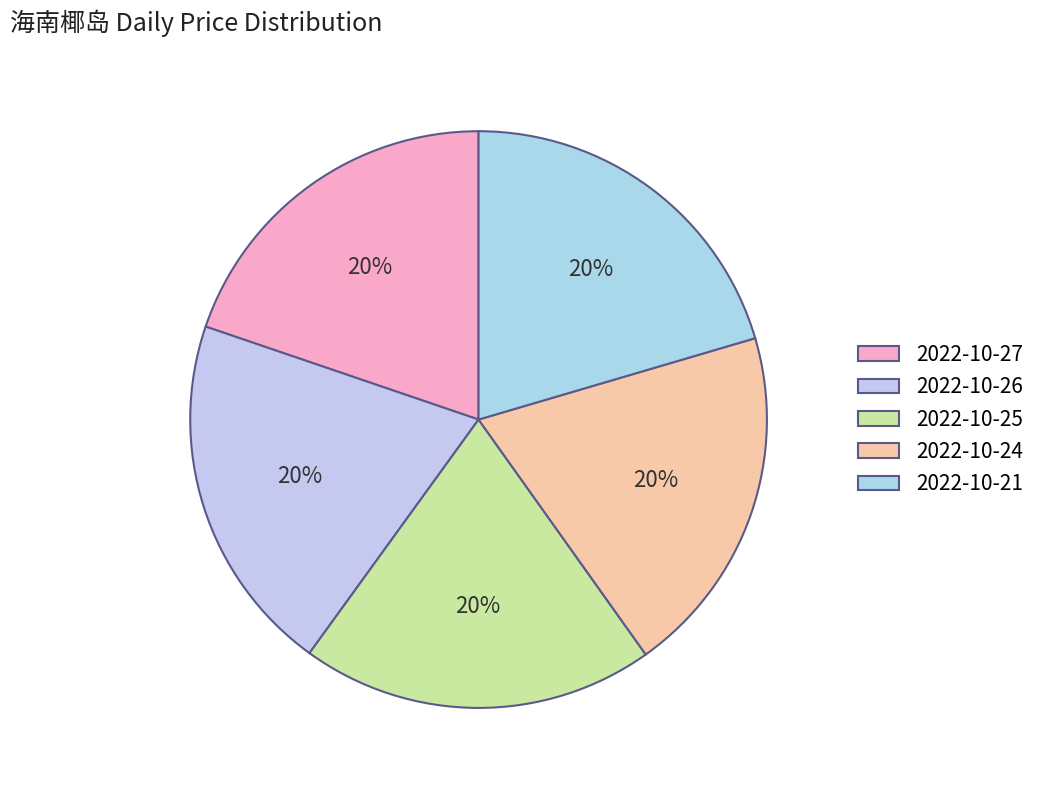

How many slices are in this pie chart?

5